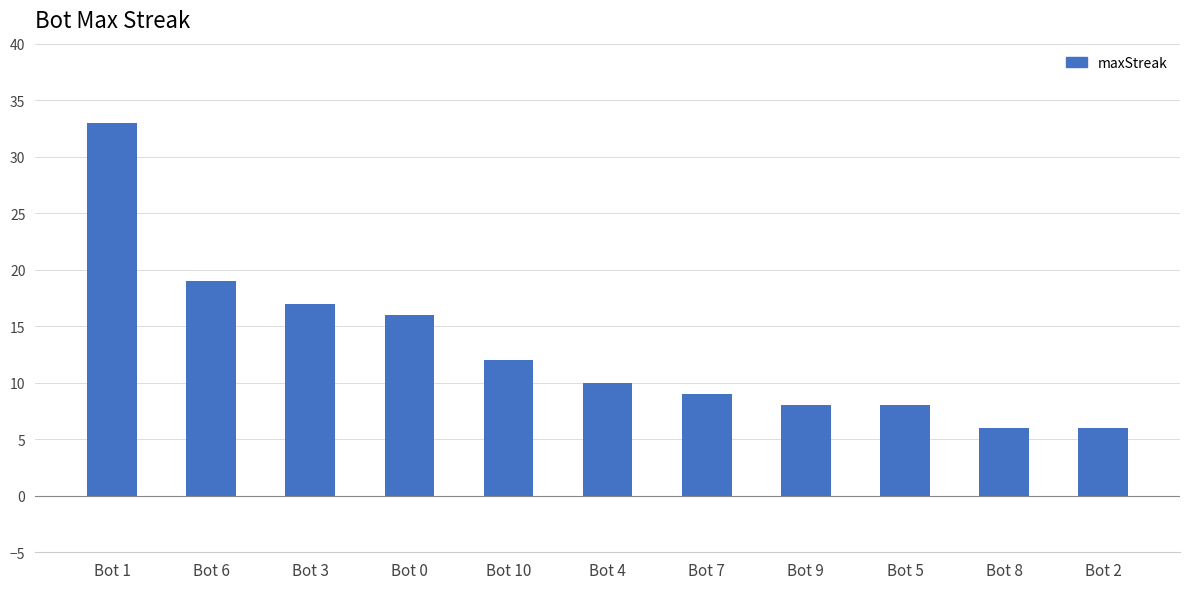

Reading left to right, extract all data points from this chart.

33	19	17	16	12	10	9	8	8	6	6